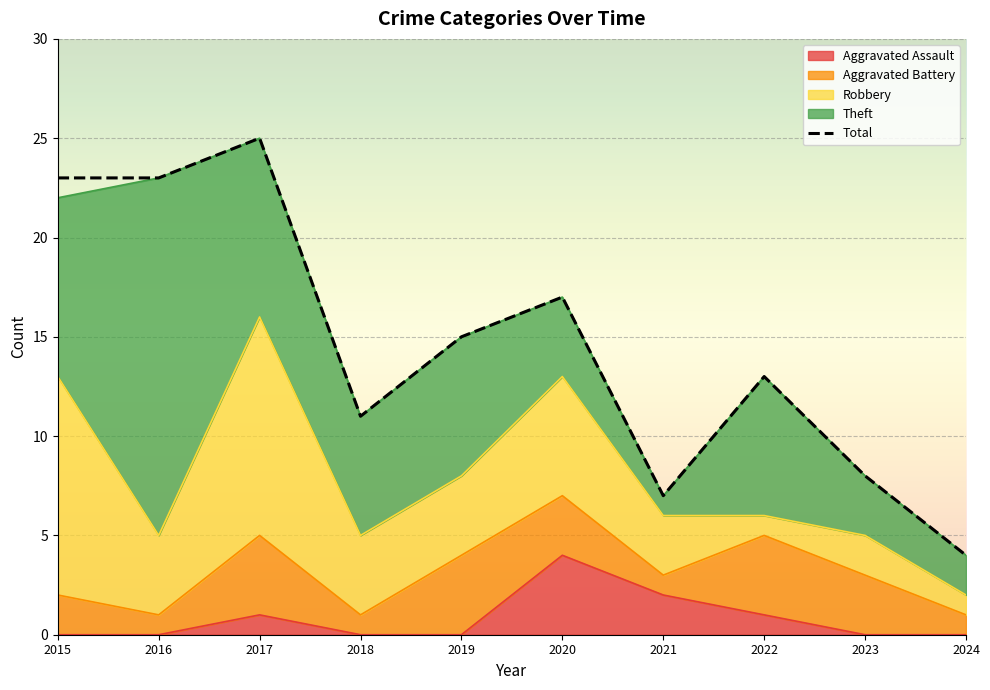

Where does the data first go above 15?

2015